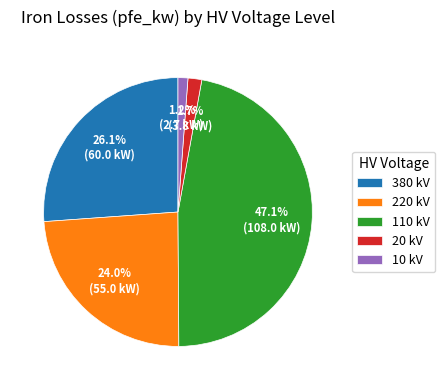

How many segments does this pie chart have?

5